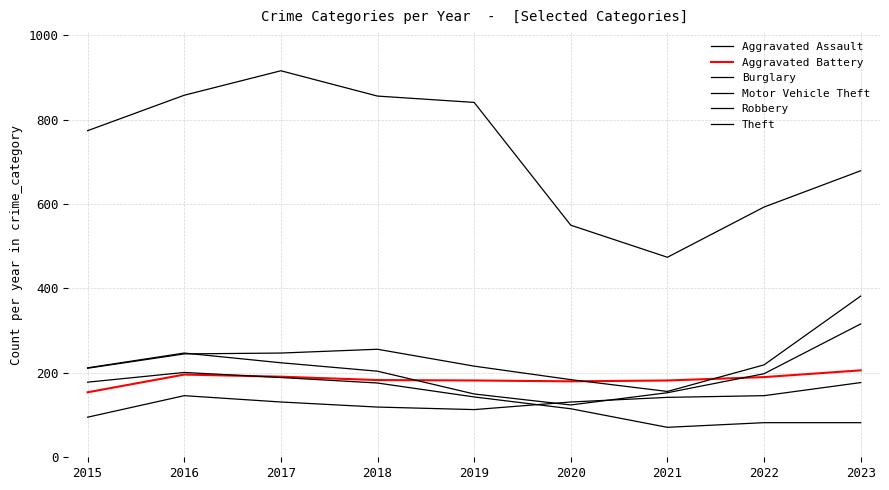

At 2020, list the series in order from smallest to largest.

Burglary, Robbery, Aggravated Assault, Aggravated Battery, Motor Vehicle Theft, Theft